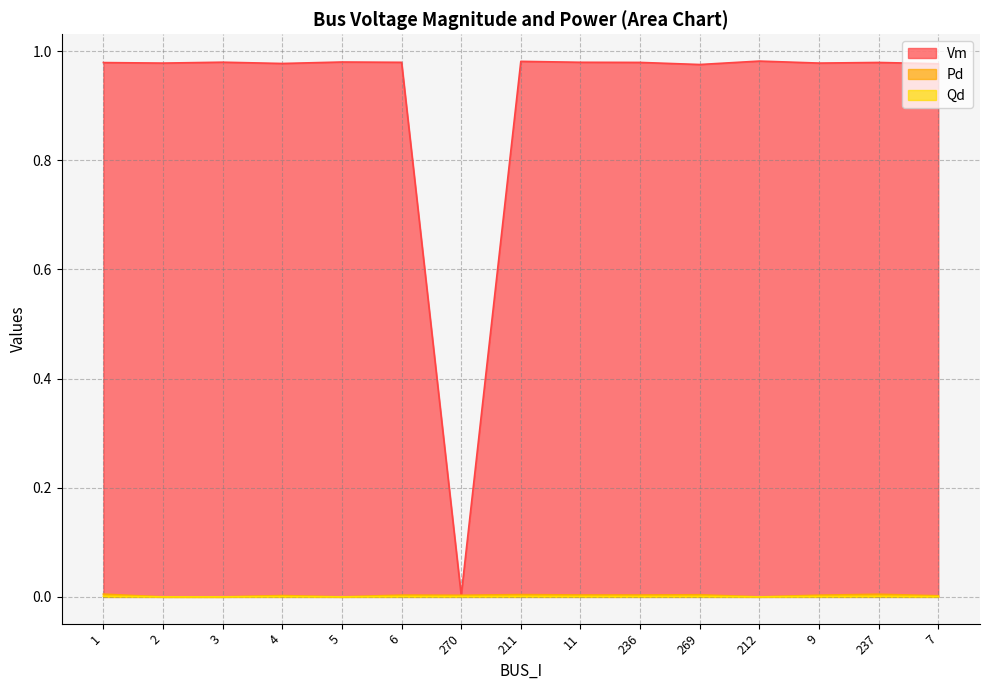

At which category is the sum across all series the highest?

211